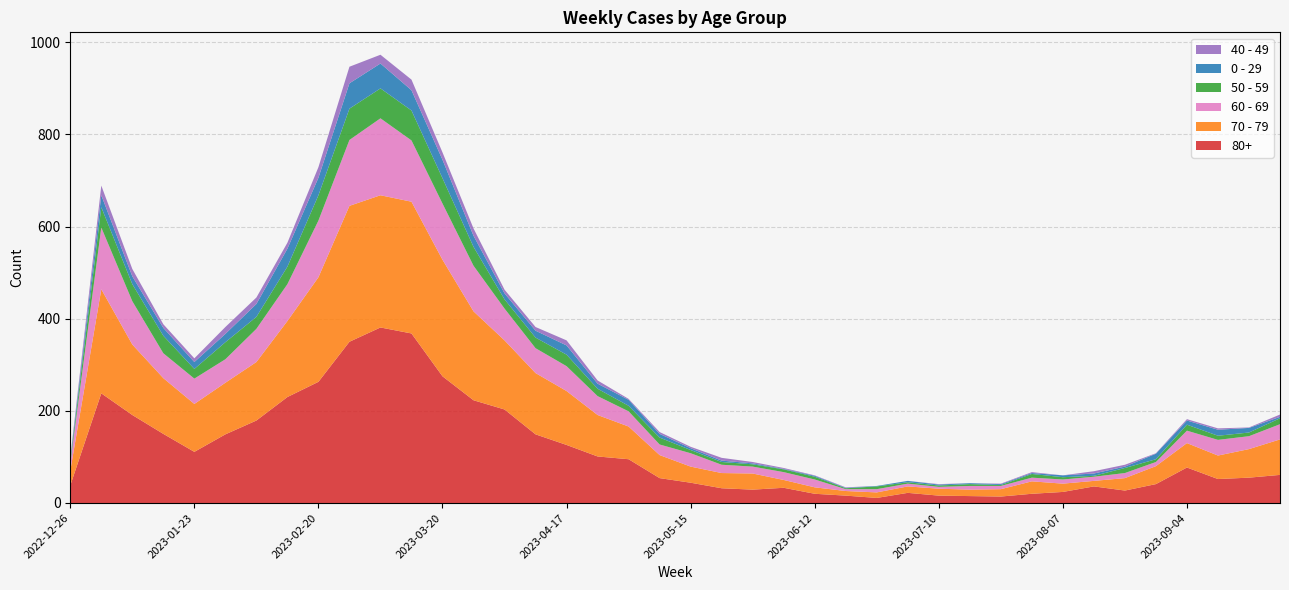

Reading left to right, transcribe all the data shown in this chart.

80+: 38	238	191	150	111	149	179	230	263	350	381	368	275	223	203	149	126	101	95	54	44	32	29	33	20	16	11	22	16	15	14	20	24	36	27	41	77	52	55	61
70 - 79: 32	226	153	121	104	112	127	165	227	295	287	286	253	193	150	133	117	90	71	50	35	33	35	17	14	10	12	14	15	14	16	27	18	12	27	39	53	51	62	77
60 - 69: 16	134	94	54	55	51	72	80	123	143	167	133	122	99	69	54	54	41	33	23	29	18	15	17	17	4	7	6	4	8	7	8	9	9	11	9	27	34	28	33
50 - 59: 5	44	37	38	21	37	26	38	55	68	65	65	55	41	20	23	25	16	12	15	7	6	5	6	6	2	6	3	3	4	2	8	5	2	11	6	13	9	8	13
0 - 29: 4	26	17	17	15	18	28	39	38	55	54	44	40	24	13	15	20	11	13	8	4	3	2	1	2	1	1	3	2	2	2	2	4	5	3	12	9	13	10	3
40 - 49: 4	21	16	8	8	15	14	13	23	36	19	23	16	16	8	8	11	7	2	4	3	6	3	2	1	1	0	0	1	0	1	2	0	5	4	1	3	3	1	5